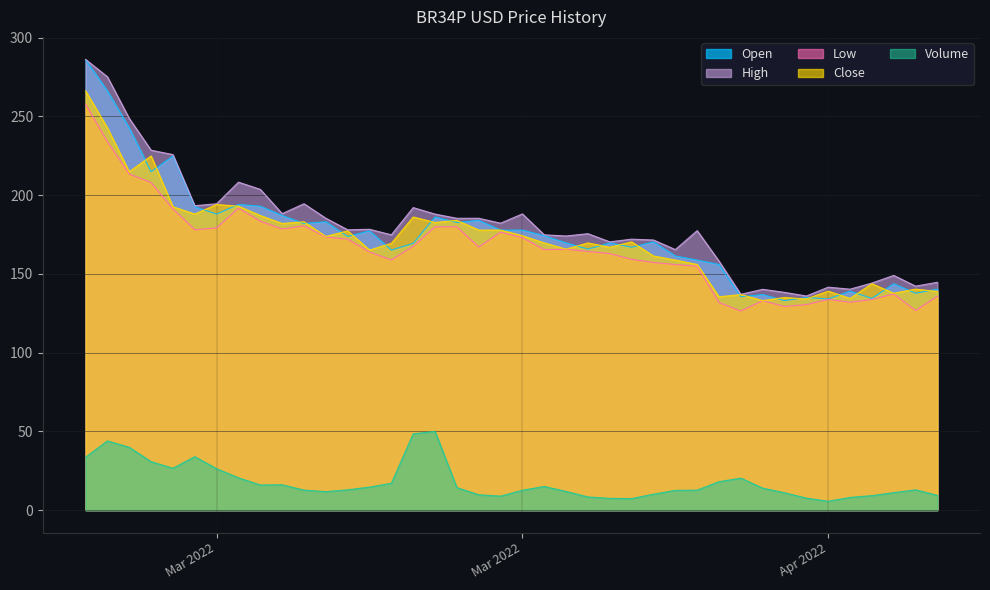

At which category does the chart reach its minimum across all series?

Apr 2022